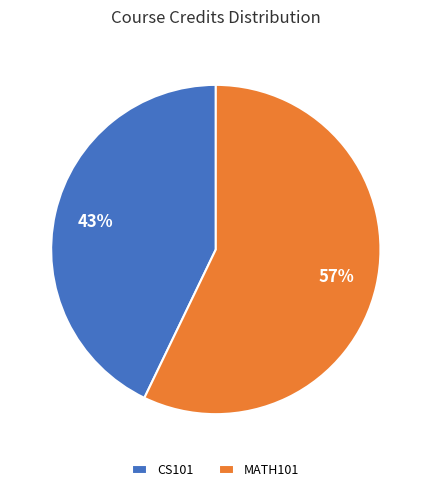

Is the sum of CS101 and MATH101 greater than half?

Yes